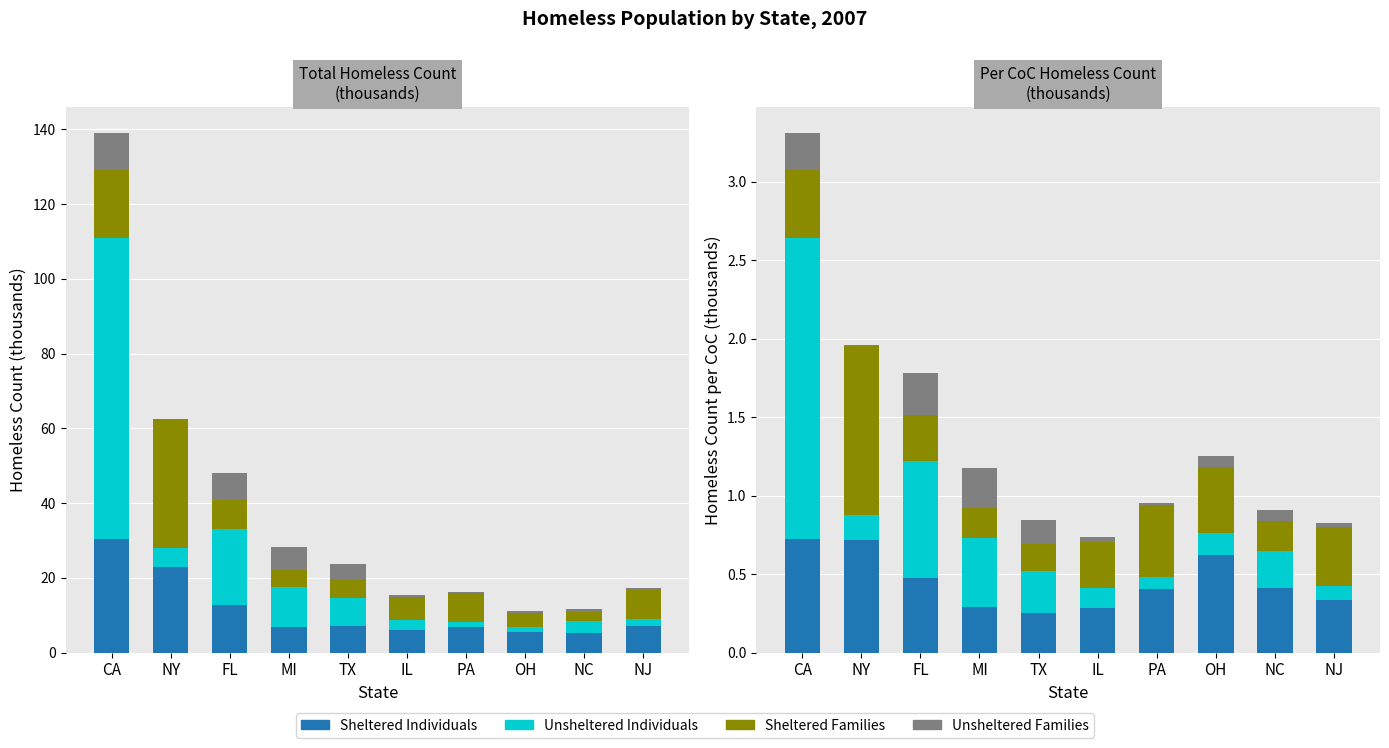

At which label is Unsheltered Individuals closest to 0?

PA